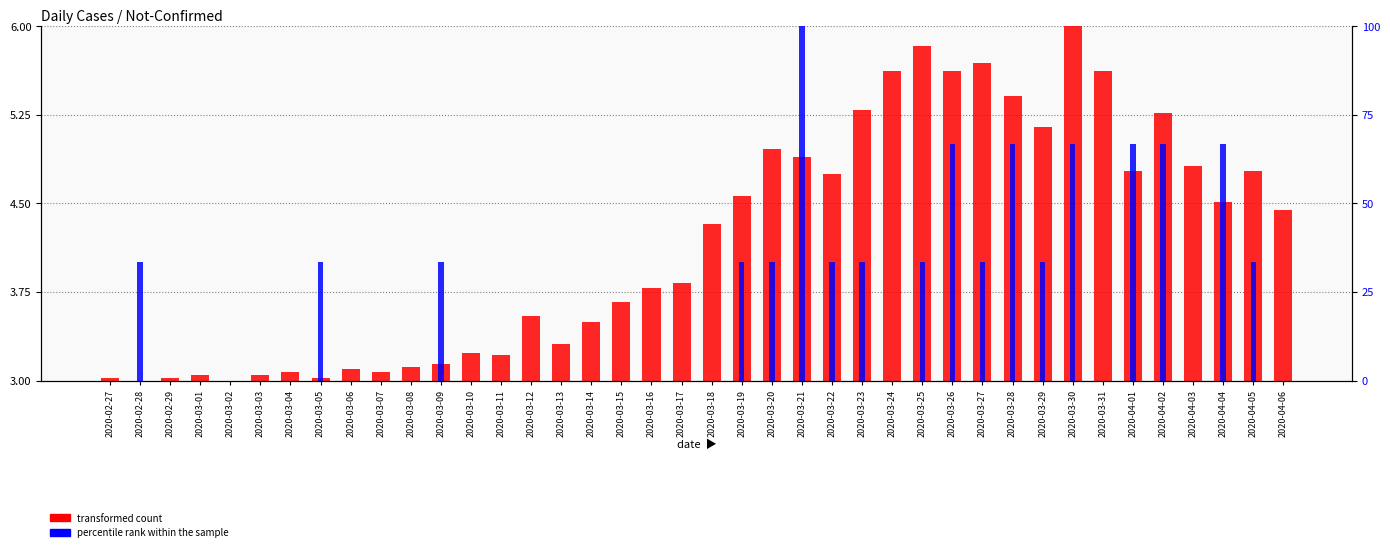

Which series has the largest total across all categories?

percentile rank within the sample